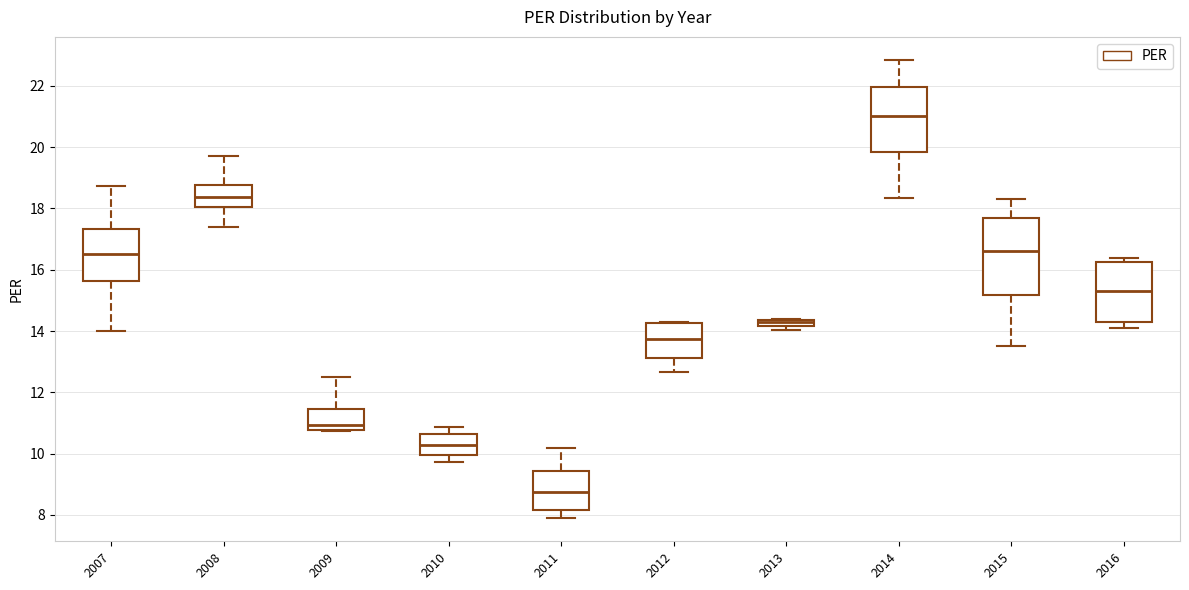

Where is the lower edge of the box at x = 2007 on the y-axis? The values are not printed on the chart, so give them approximately, as read against the axis.

15.6